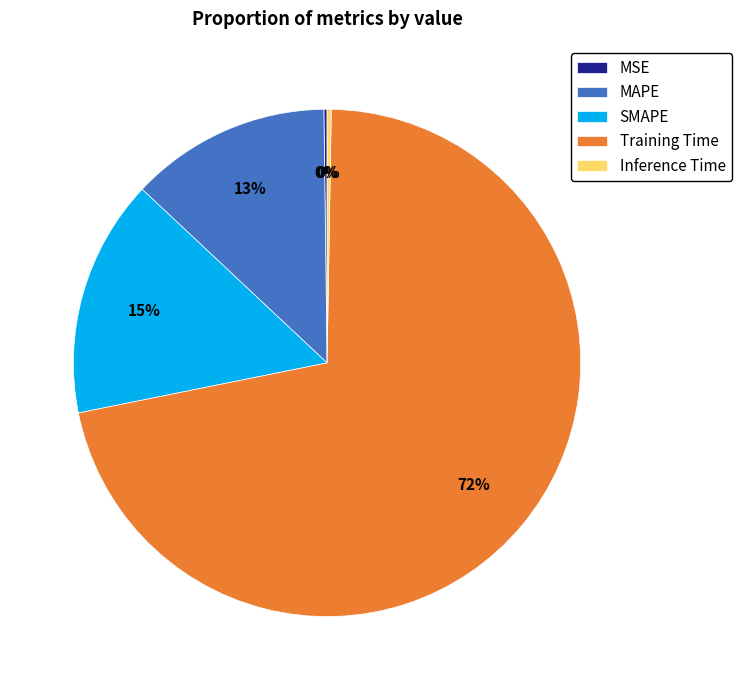

Which slice represents more than half of the pie?

Training Time